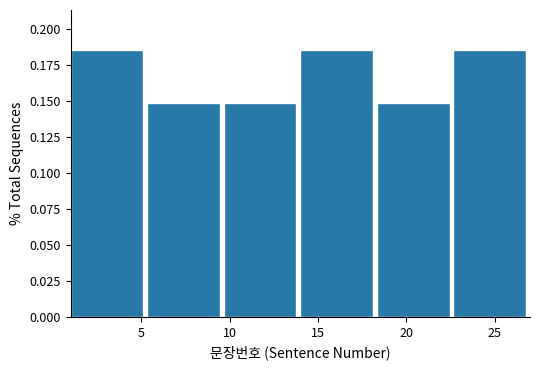

Reading left to right, transcribe this chart: for each bar, give the range it covers on the x-axis and its height. Neither the bar edges nor the heights are printed on the chart, so give them approximately, as read against the axes.

1.0 to 5.5: 0.185
5.5 to 9.5: 0.150
9.5 to 14.0: 0.150
14.0 to 18.5: 0.185
18.5 to 22.5: 0.150
22.5 to 27.0: 0.185